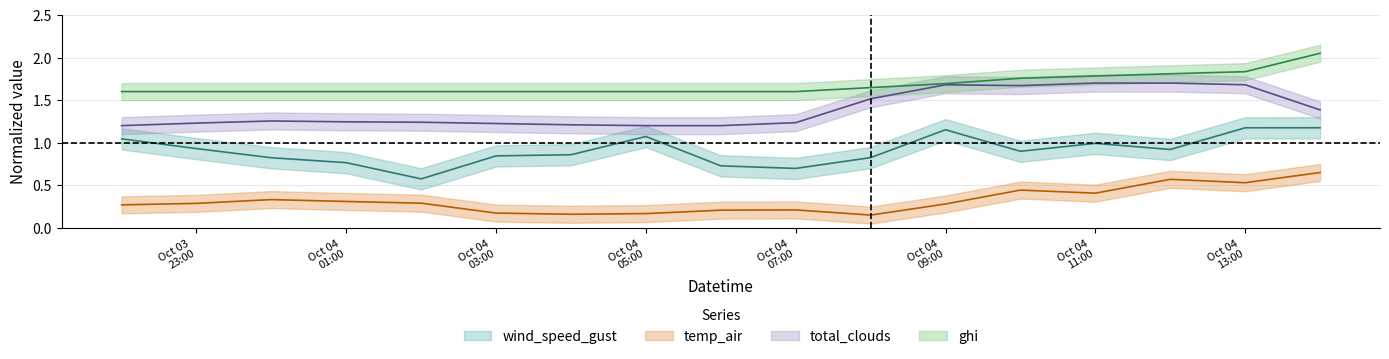

Which series has the largest total across all categories?

ghi